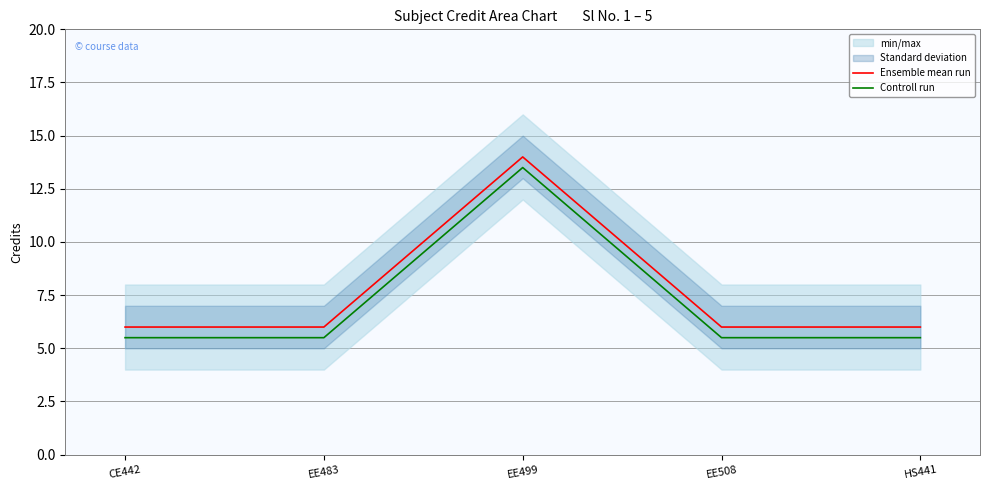

Reading right to left, extract all data points from this chart.

Ensemble mean run: 6.0	6.0	14.0	6.0	6.0
Controll run: 5.5	5.5	13.5	5.5	5.5